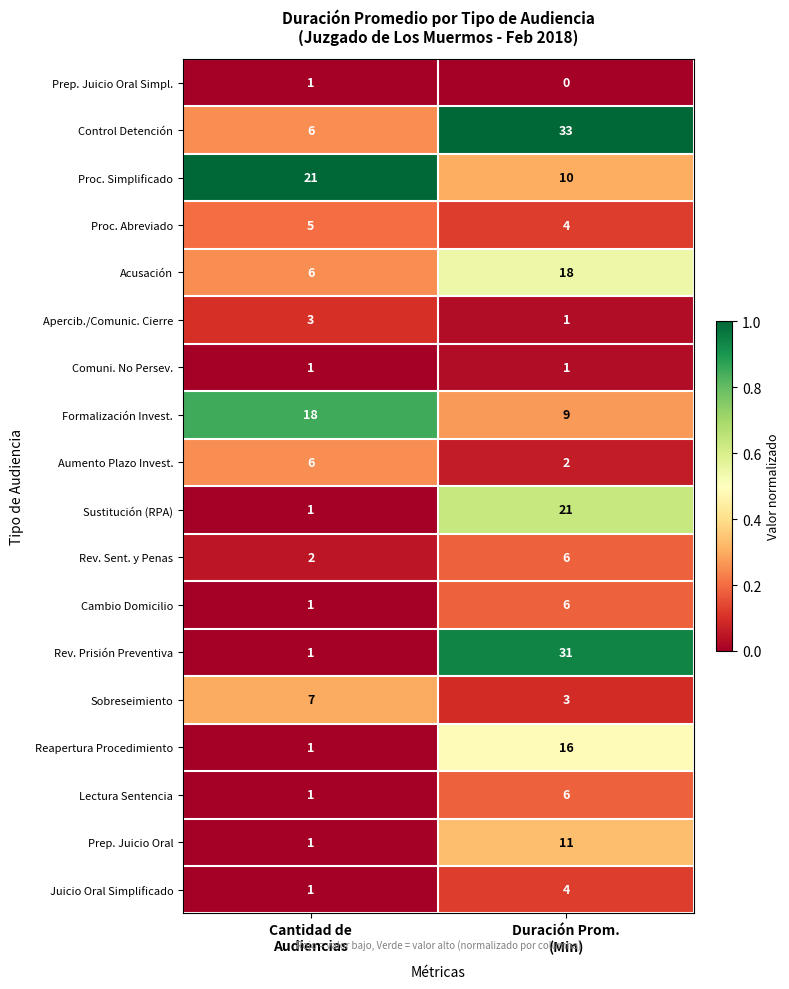

What is the maximum value shown in the chart?

33